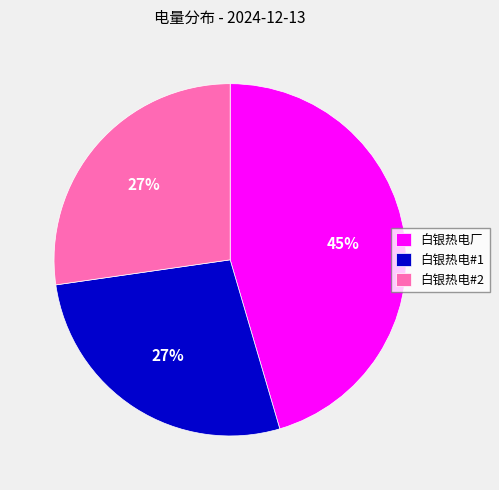

To the nearest percent, what is the difference between the 白银热电#2 and 白银热电厂 slice percentages?

18%